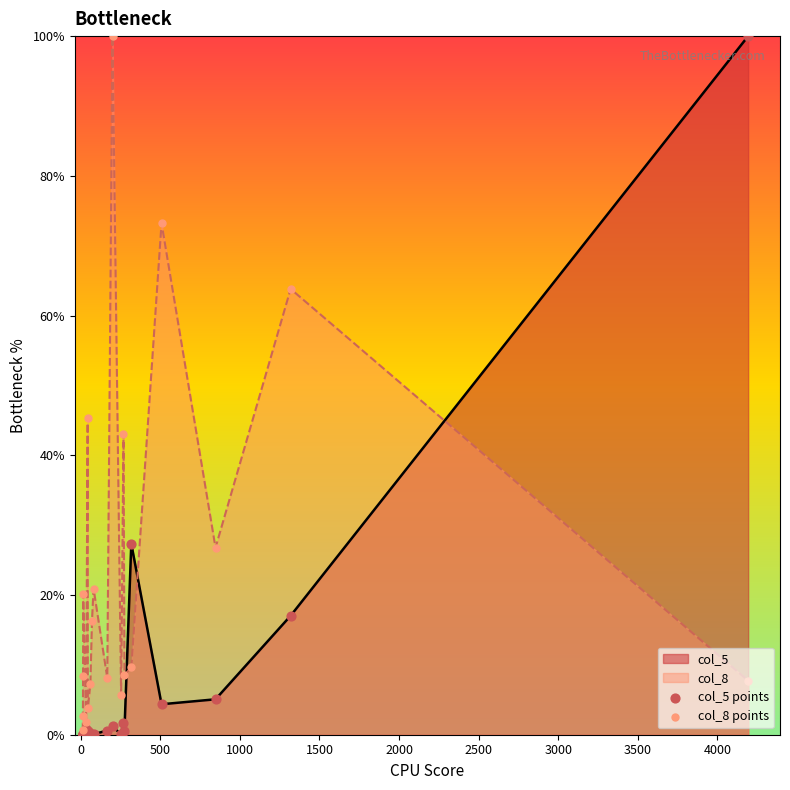

Which series contains the highest Y value?

col_5 points